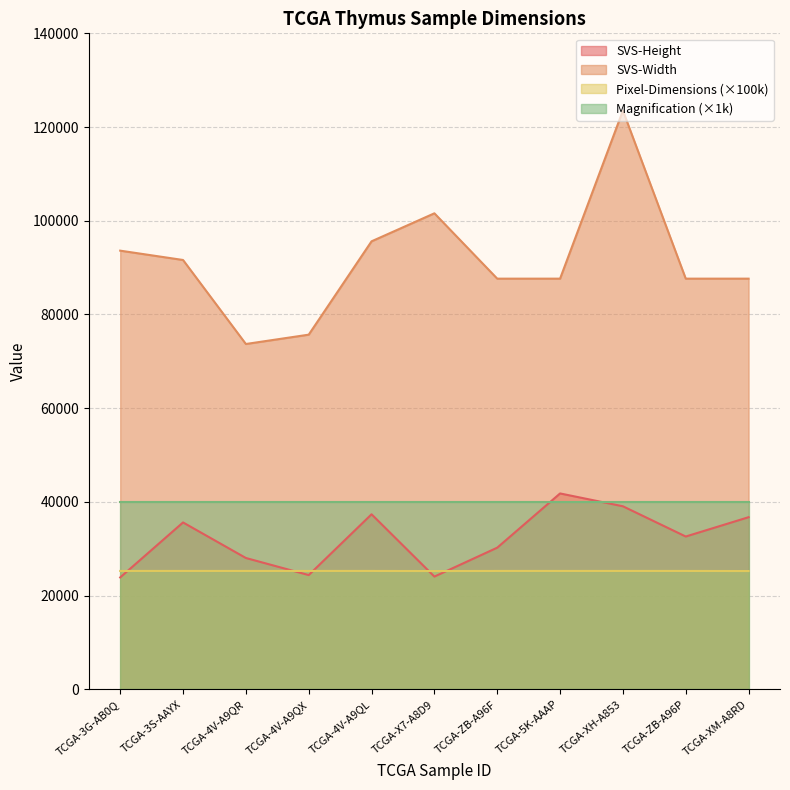

What is the label of the 2nd point from the right?

TCGA-ZB-A96P